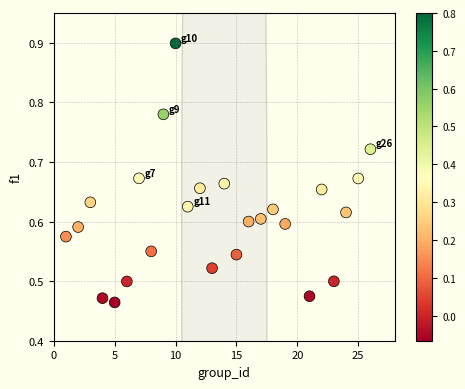

What is the range of Y values (max minus min)?

0.4